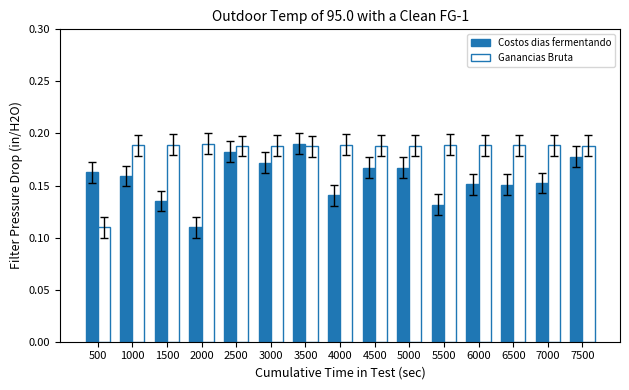

Between 4000 and 5000, which series saw the biggest shift?

Costos dias fermentando